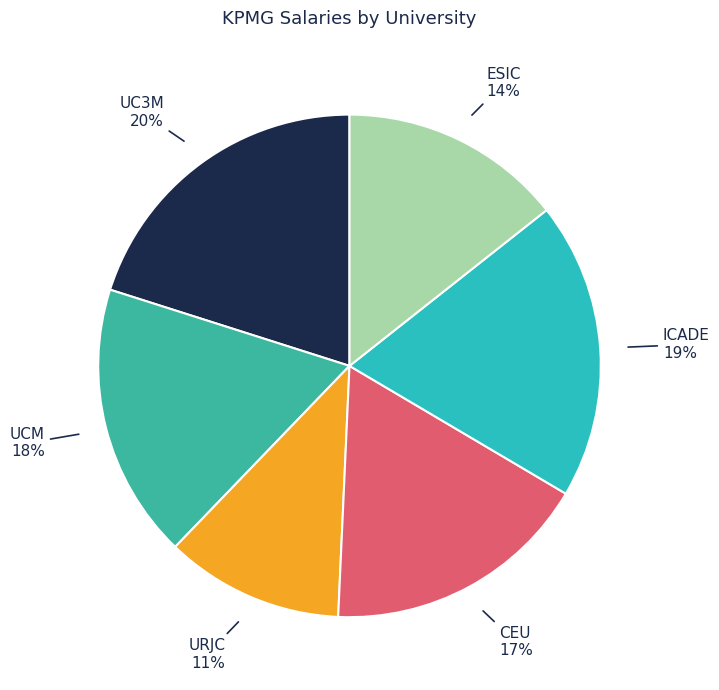

To the nearest percent, what is the average slice percentage?

17%